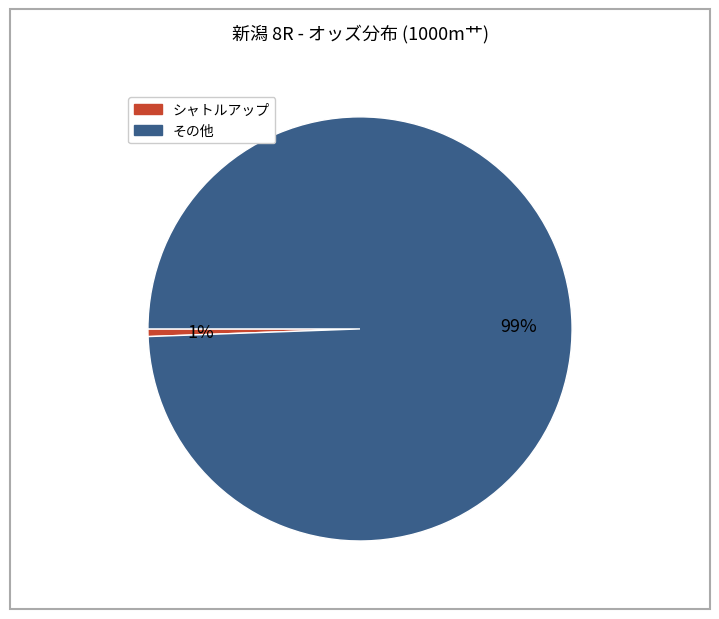

Count the number of slices in the pie.

2